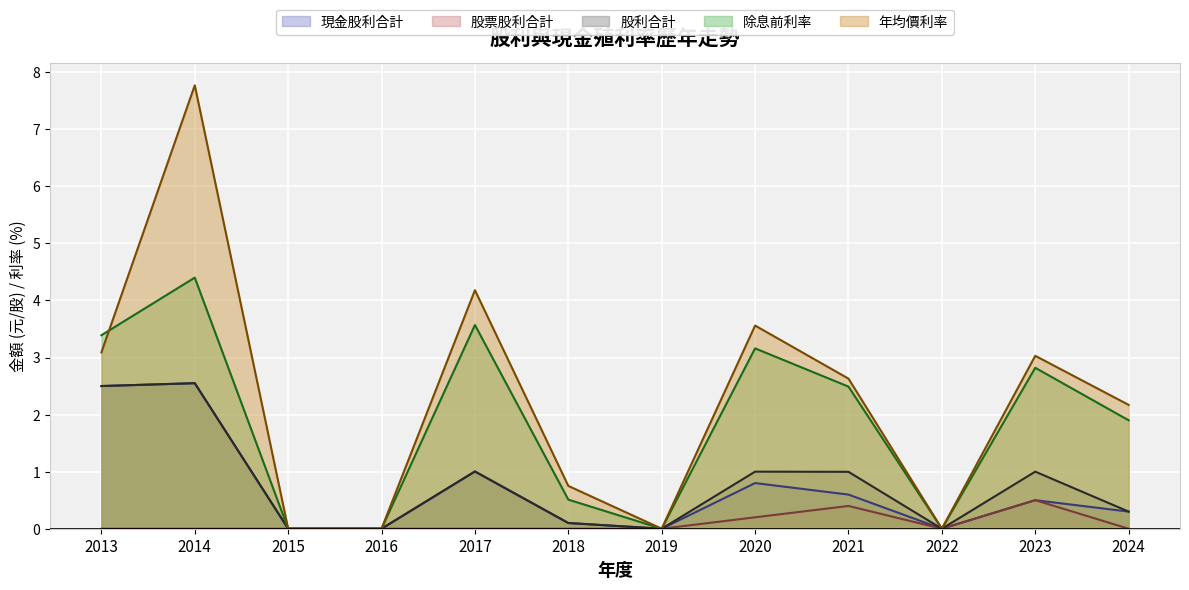

What is the sum of all 股利合計 values?

9.4